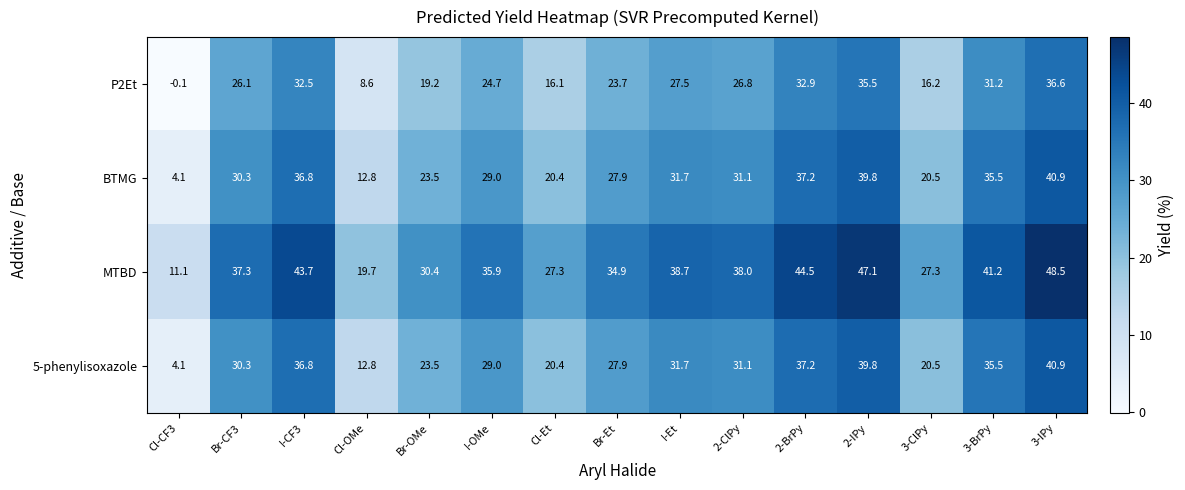

The MTBD series shows 30.4 at Br-OMe. True or false?

True